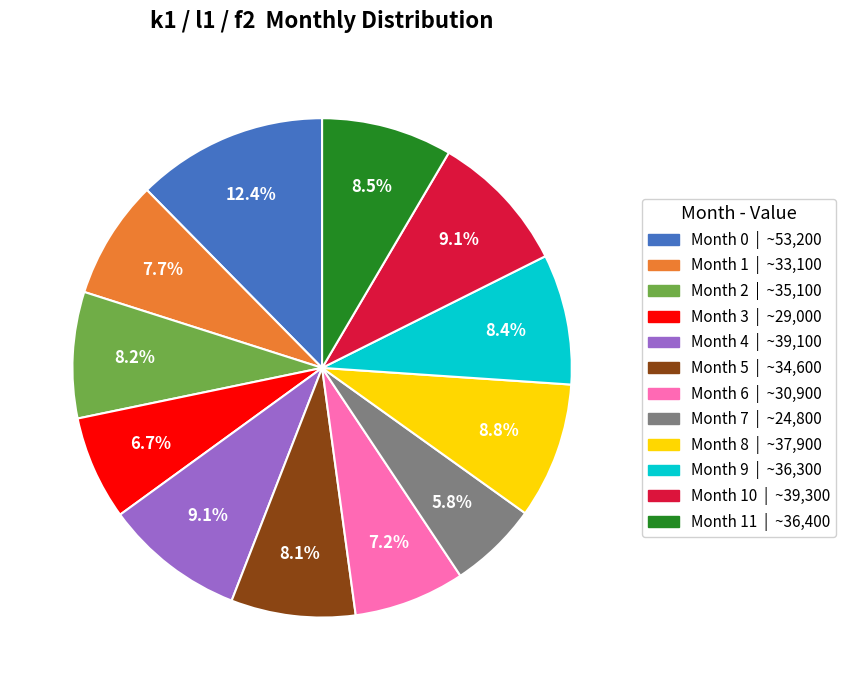

Is there a majority slice in this chart?

No